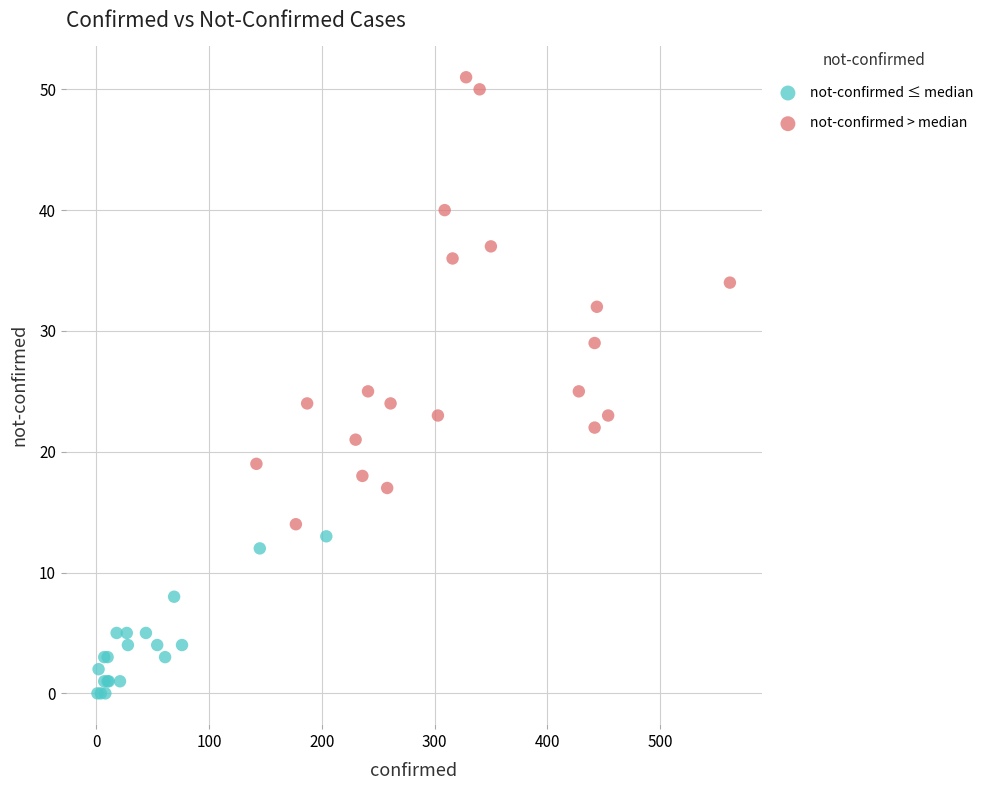

Which series reaches the maximum Y coordinate?

not-confirmed > median